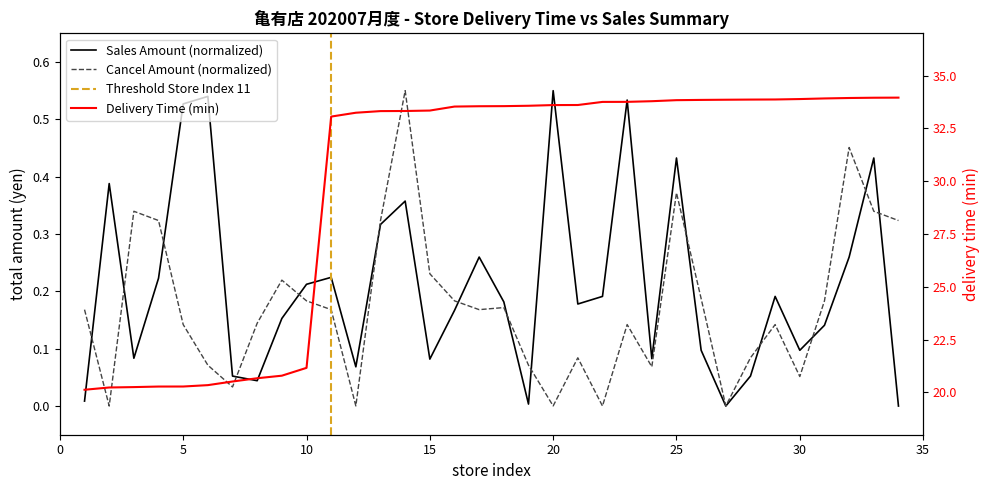

What is the sum of all total_amount_cancel values?

5.9